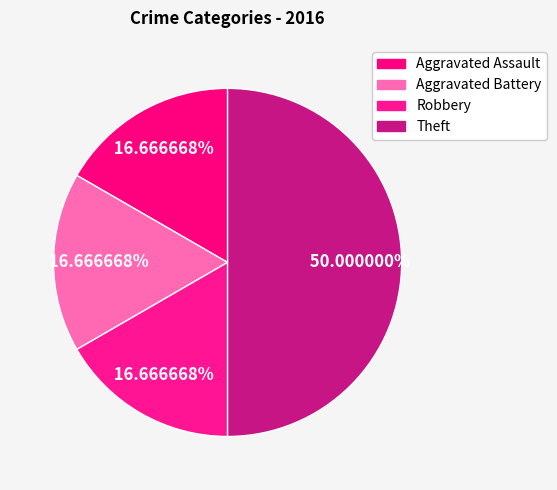

Combined, what portion of the pie is Theft and Aggravated Assault?

66.7%